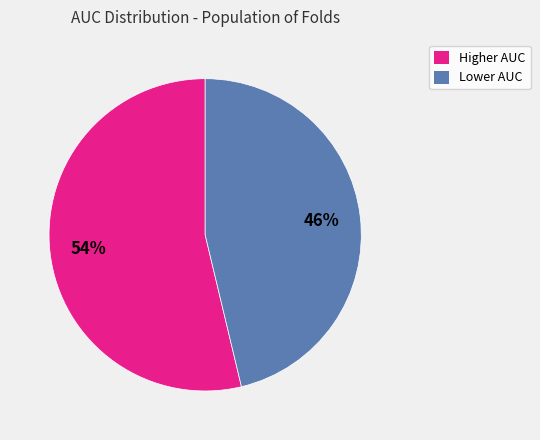

Does any single category account for the majority?

Yes